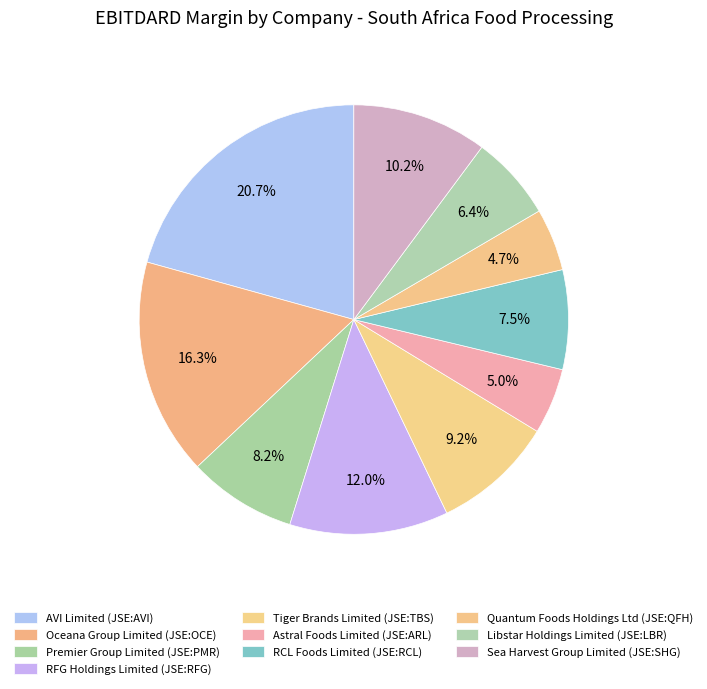

How many segments does this pie chart have?

10